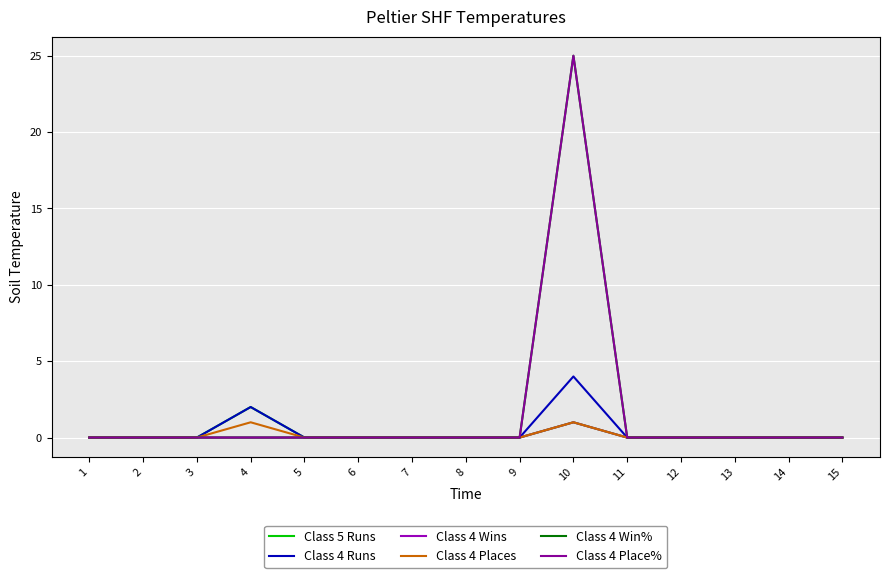

At which label is Class 4 Place% closest to 12?

1